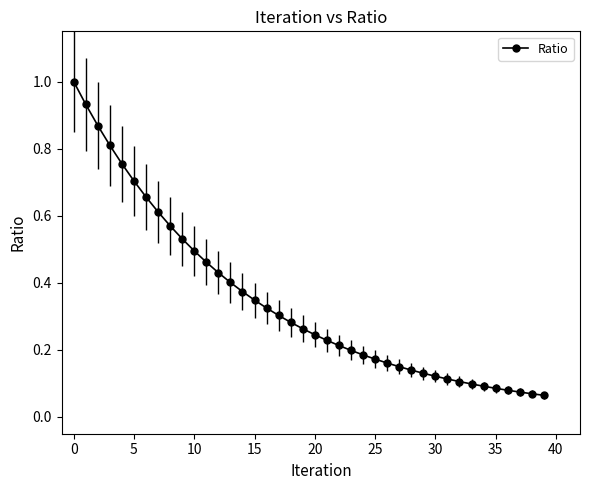

What is the greatest value displayed?

1.0